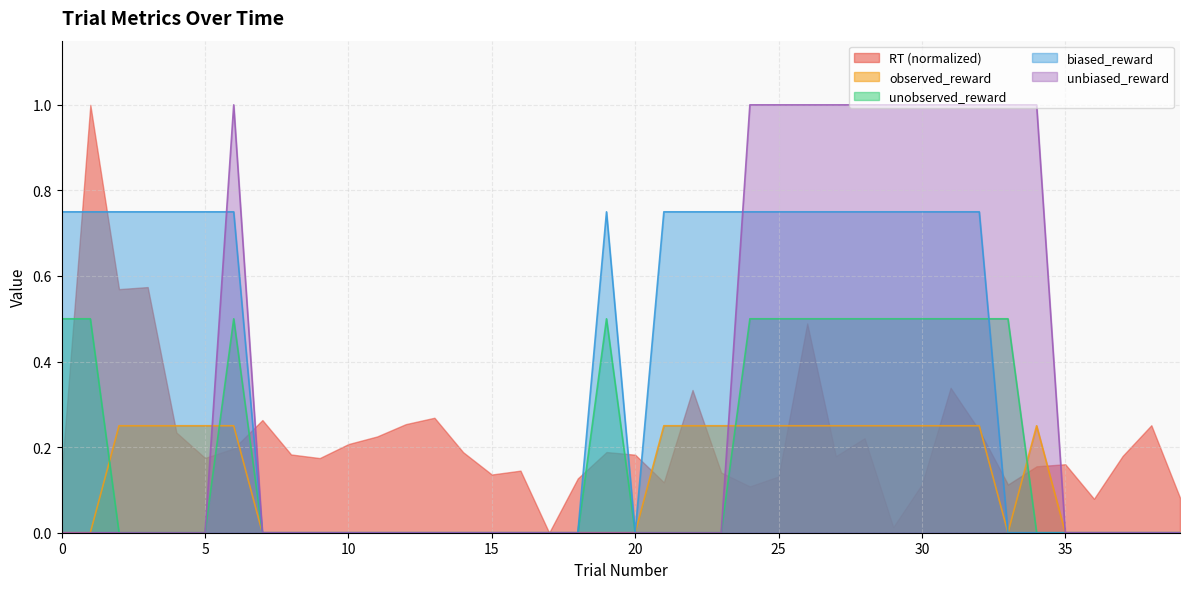

True or false: unobserved_reward has more than 0 points higher than both neighbors.

True